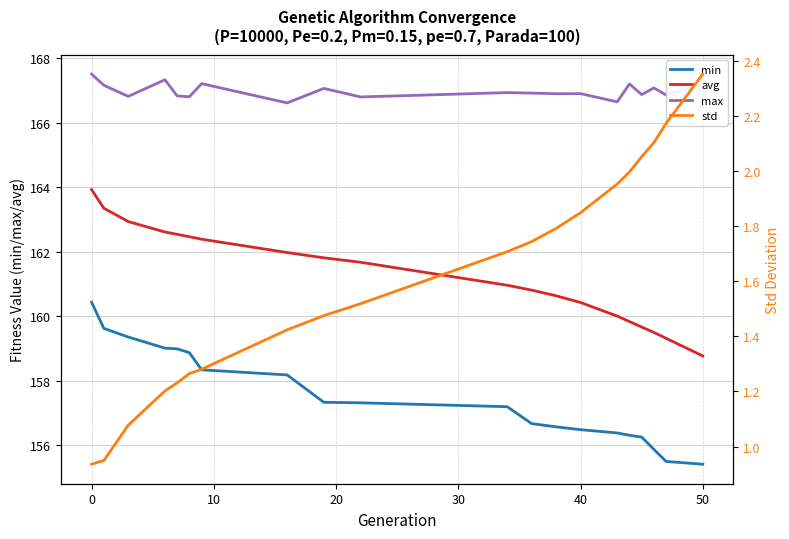

True or false: max and avg cross at least once.

False